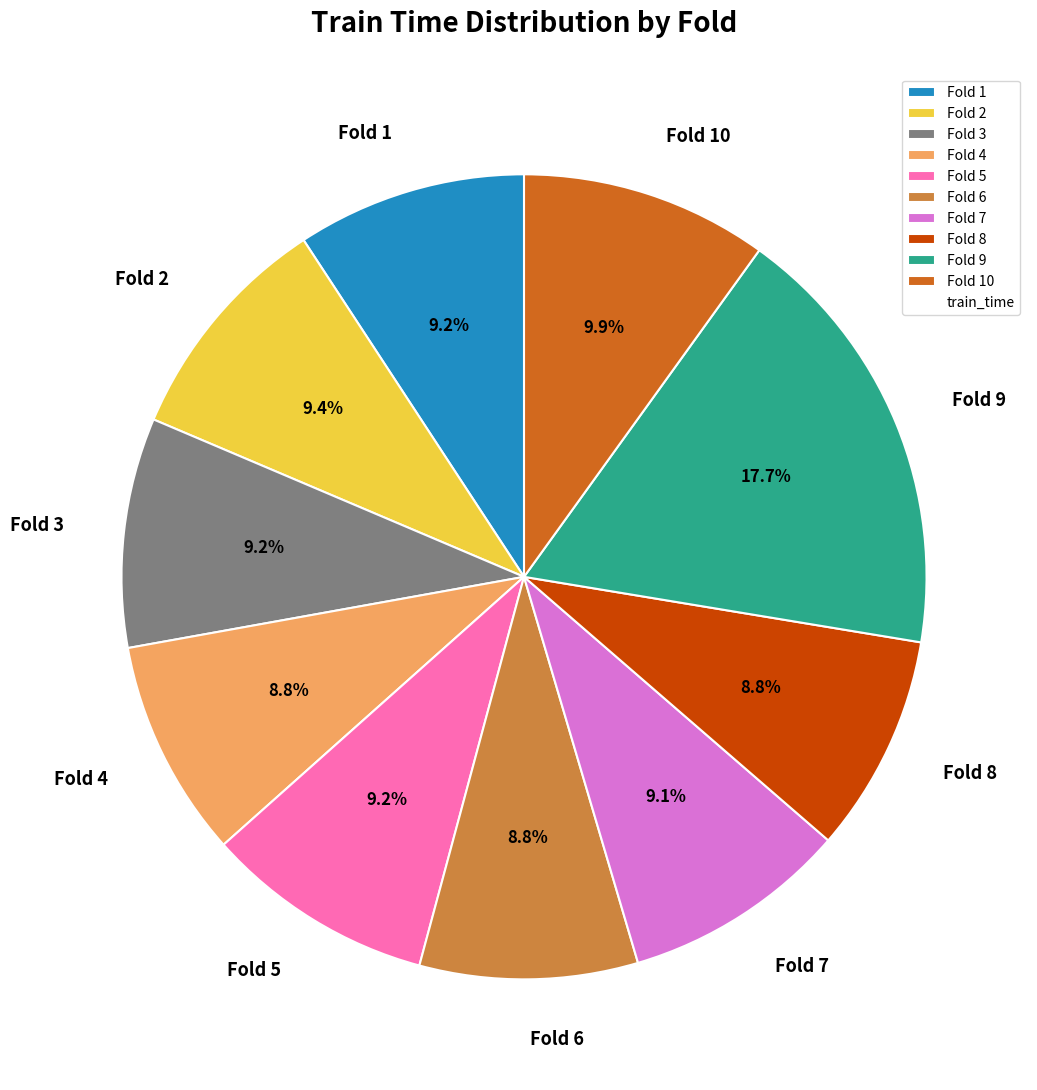

Which category has the biggest portion of the pie?

Fold 9